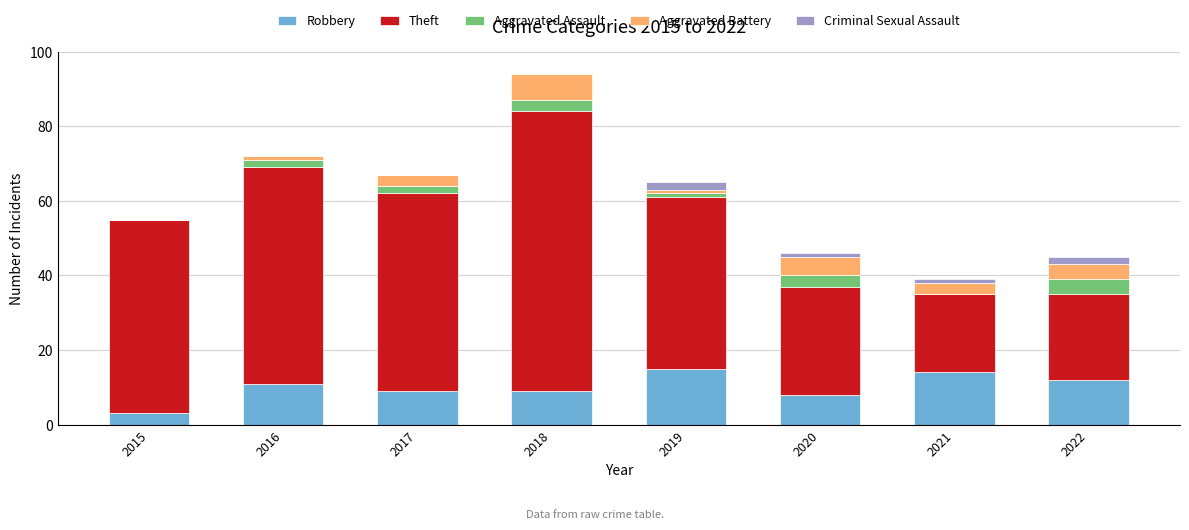

What is the average value of the Robbery series?

10